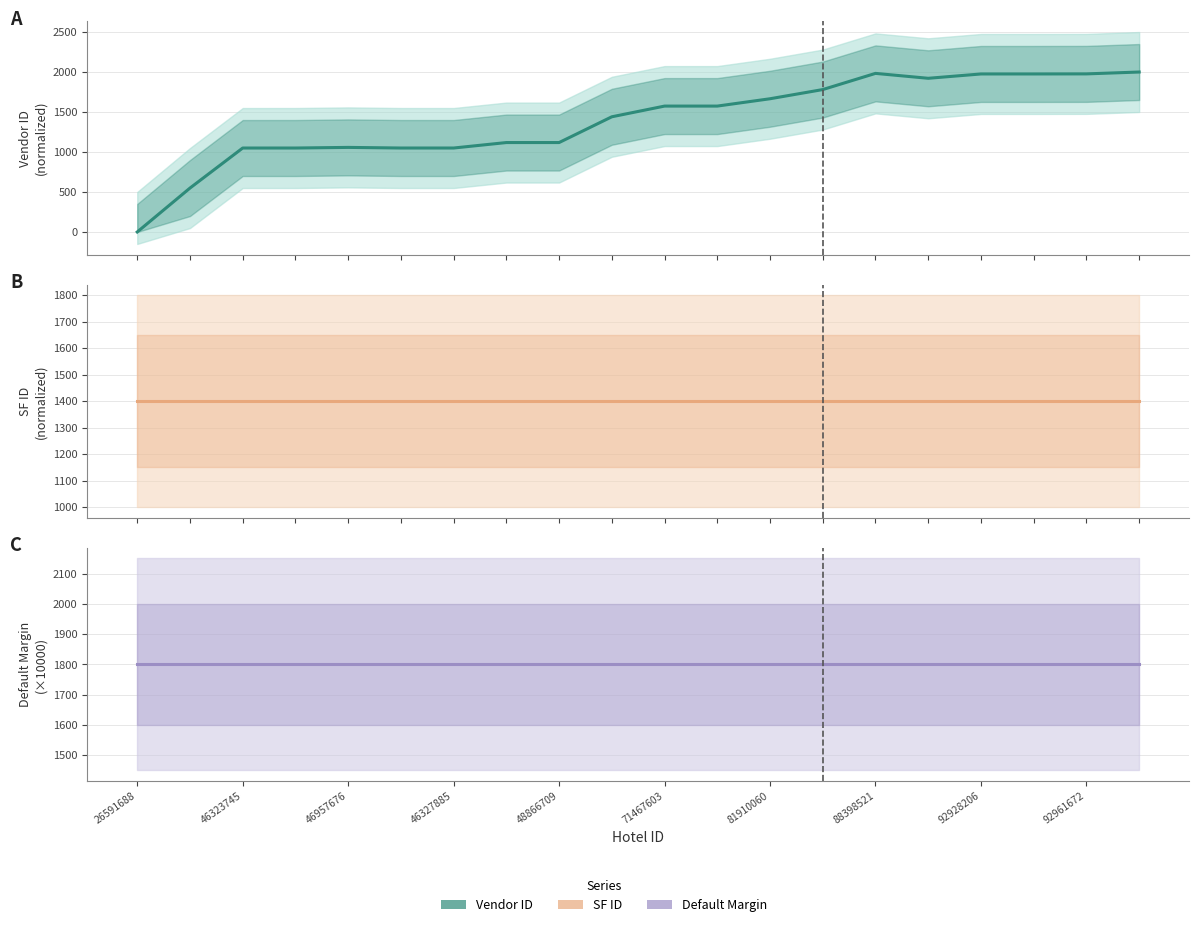

Which series has the widest spread of values?

Vendor ID (normalized)